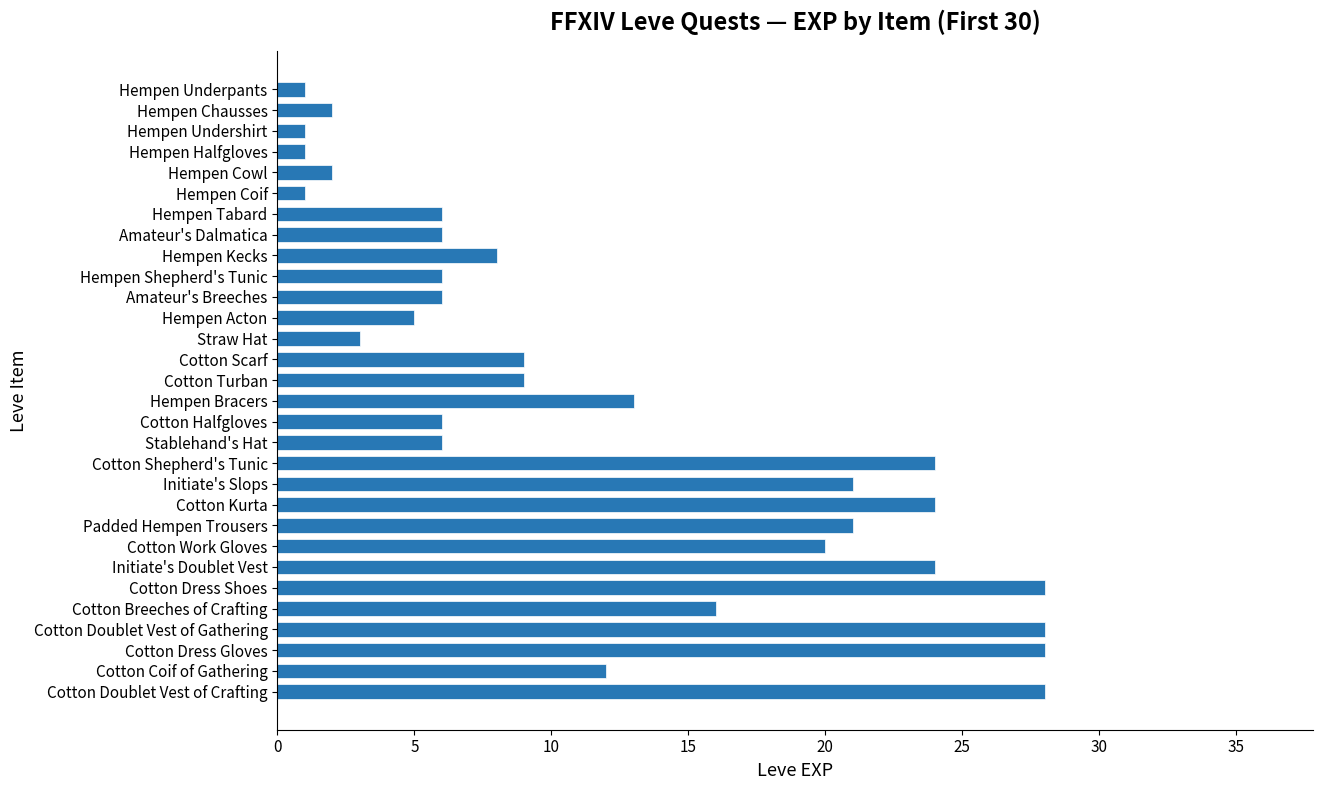

Between Initiate's Slops and Hempen Shepherd's Tunic, which is larger?

Initiate's Slops